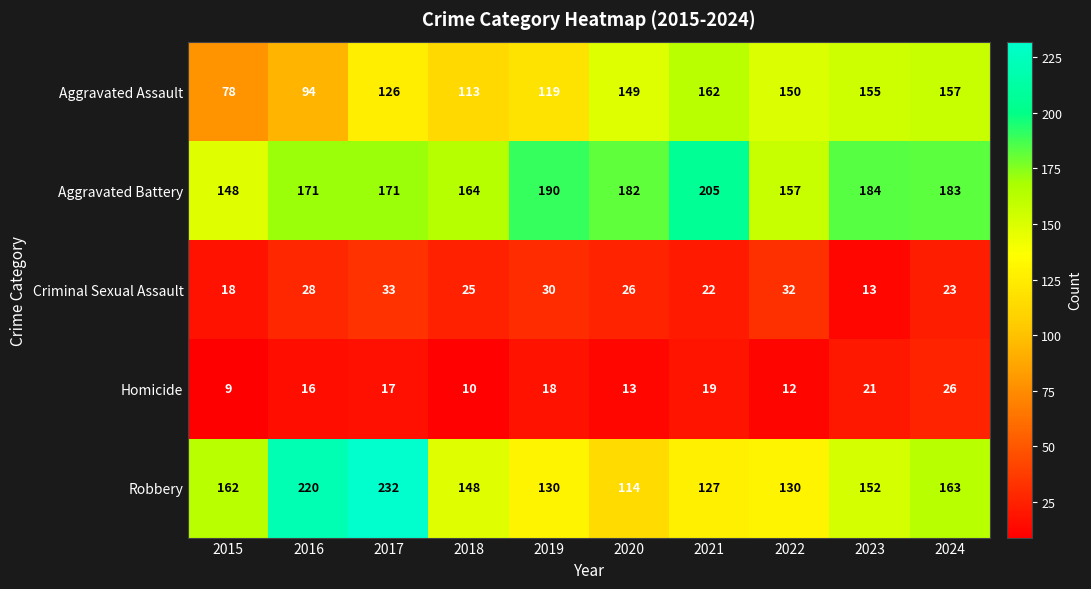

What is the total value across all series at 2018?

460